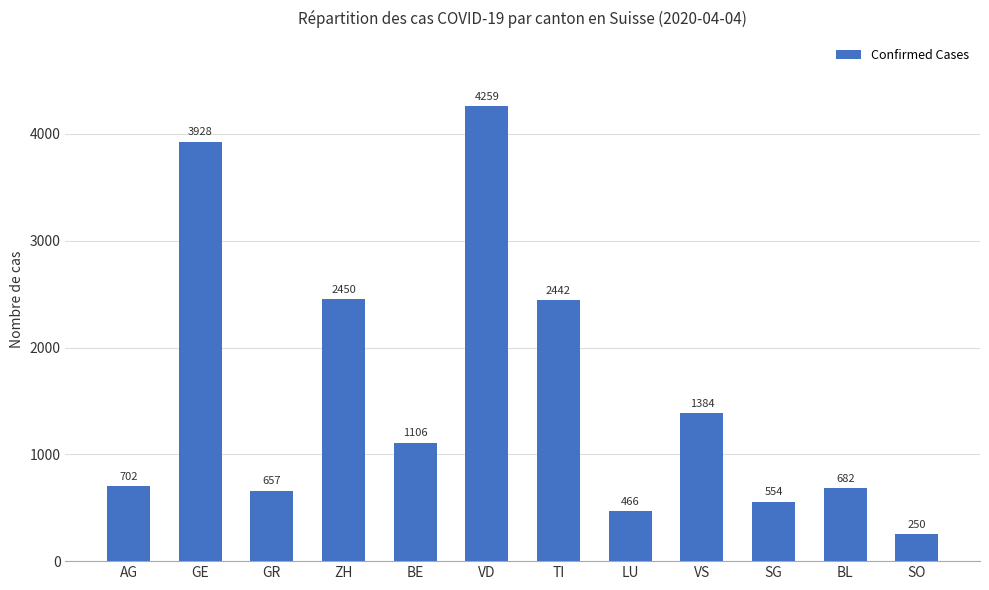

What is the ratio of the value at GR to the value at VS?

0.5